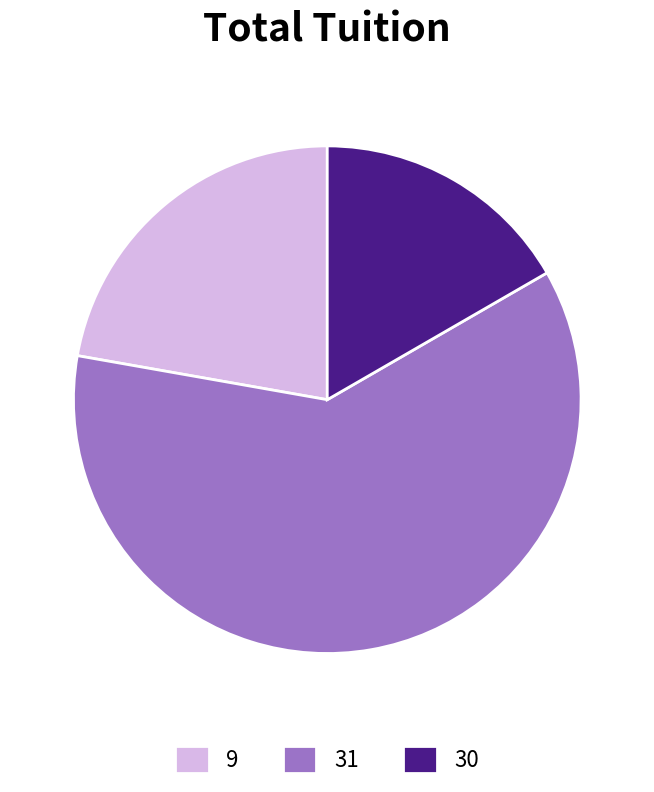

Approximately how many times larger is the value at 30 compared to 31?

0.3